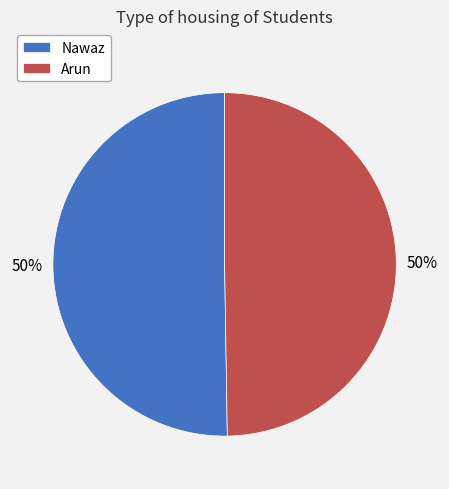

Count the number of slices in the pie.

2